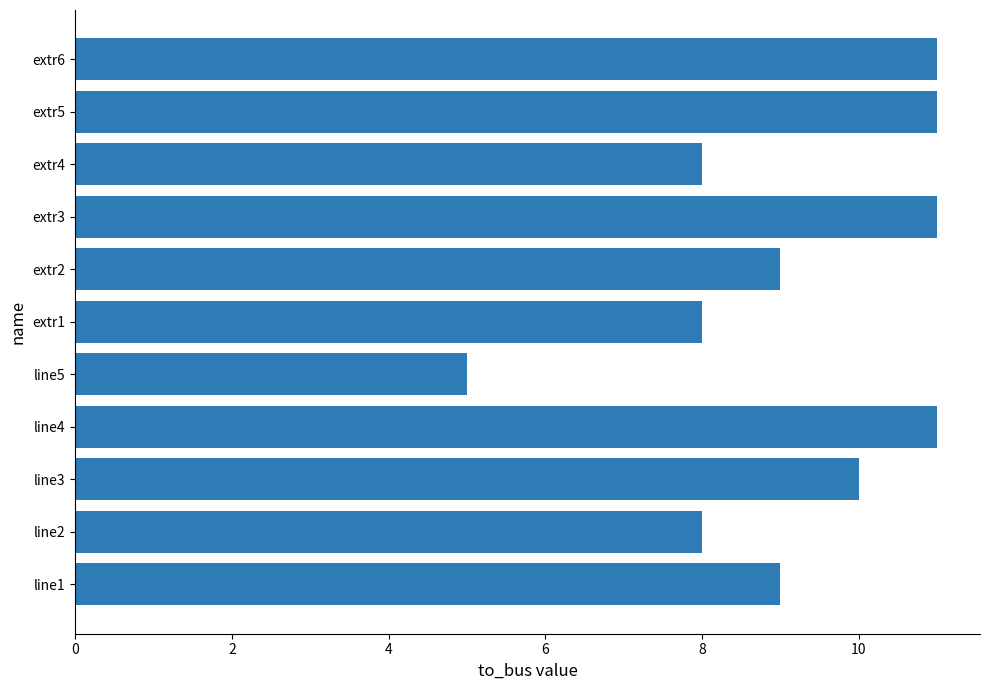

How many series are shown in this chart?

1